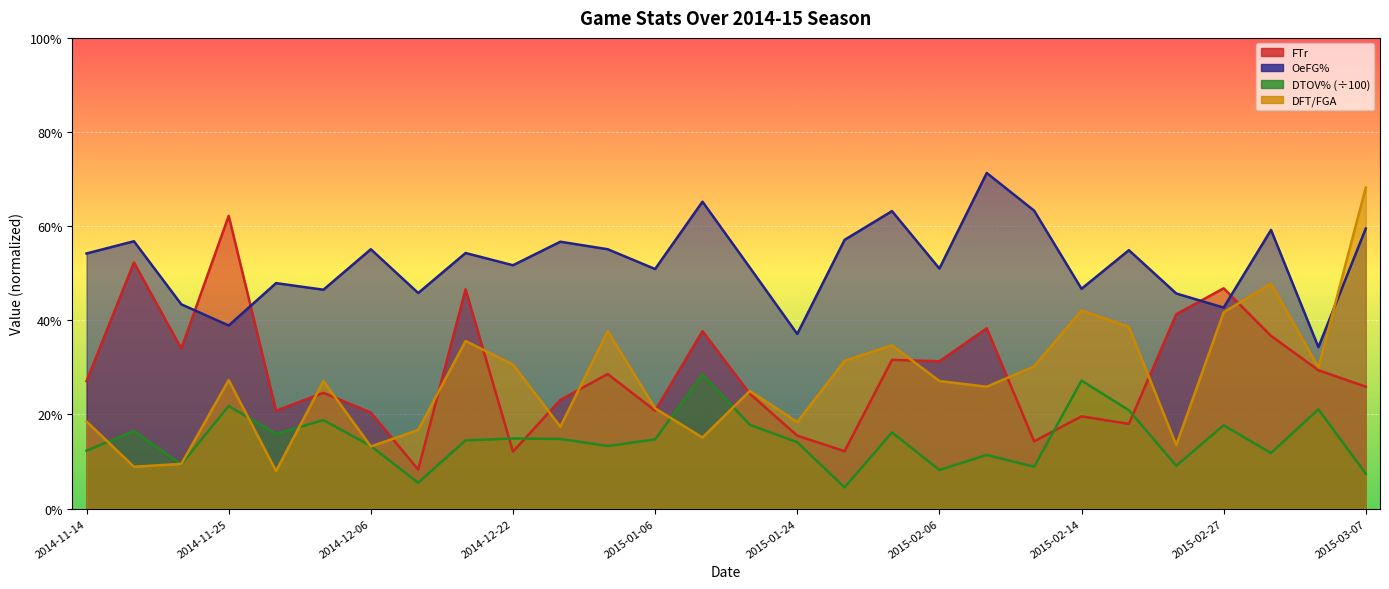

How many intersections are there between DFT/FGA and DTOV%?

8